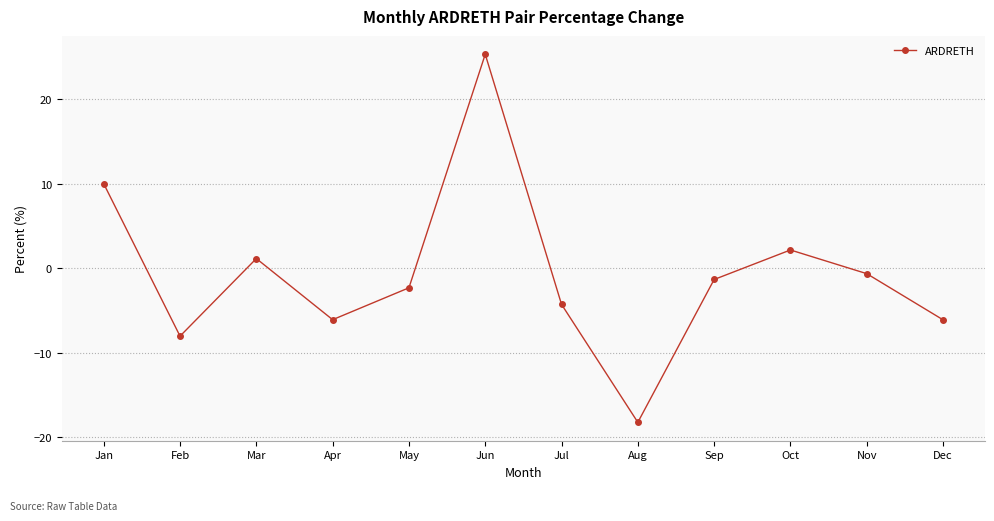

What is the difference between the values at Mar and Aug?

19.4